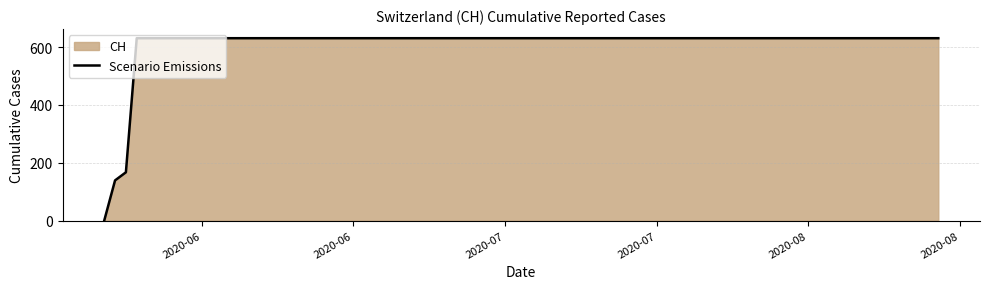

How many lines are shown in the chart?

1